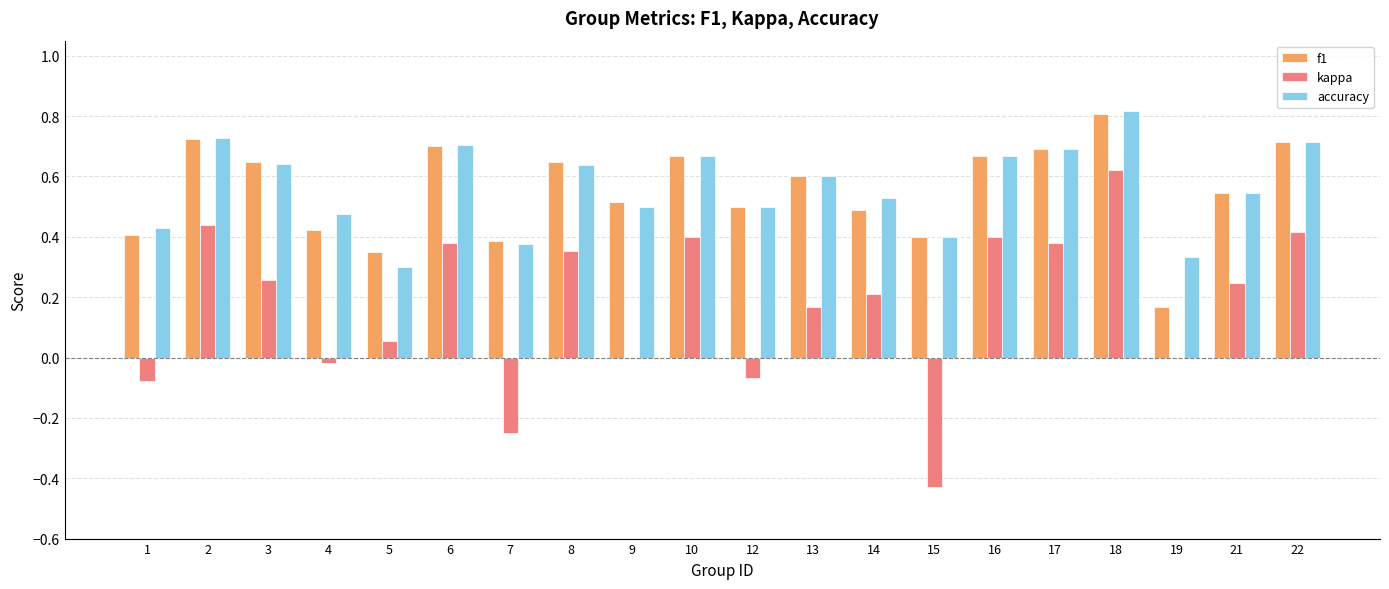

Which series changed the most between 12 and 21?

kappa